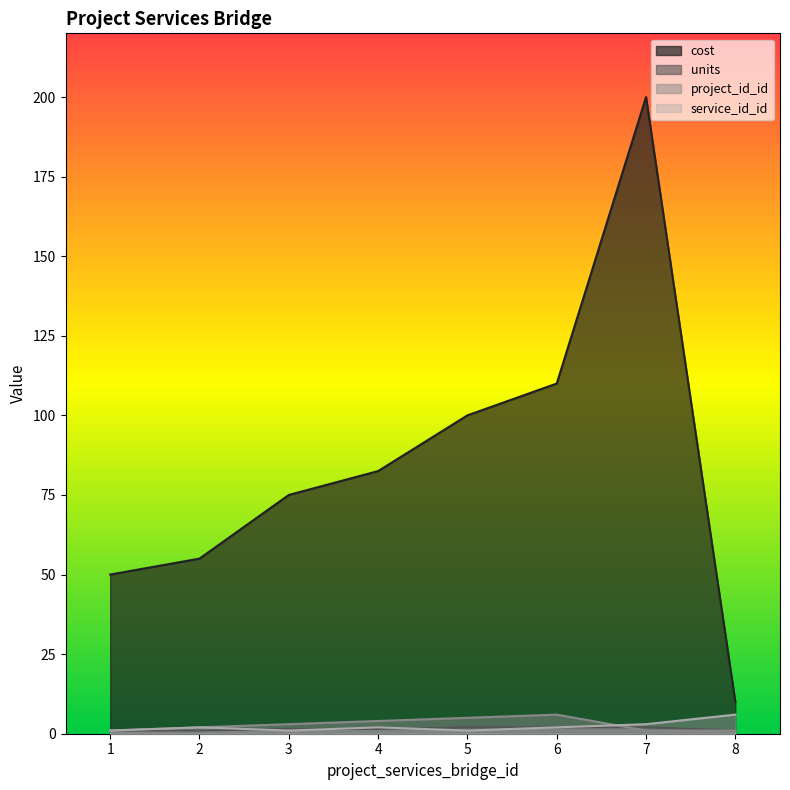

What is the minimum value for service_id_id?

1.0